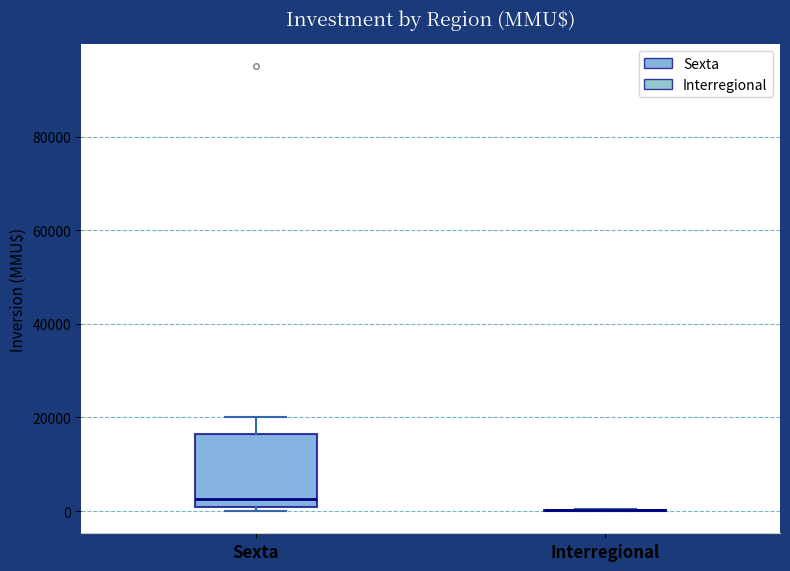

Reading left to right, transcribe this box plot: for each box, give where its median line is, the range the box spans, and where its two whiskers end, as read against the y-axis. The values are not printed on the chart, so give them approximately, as read against the axis.

Sexta: median 2000, box 0 to 16000, whiskers 0 (just below the box's lower edge) to 20000
Interregional: box collapsed to a line at 0, whiskers 0 to 0